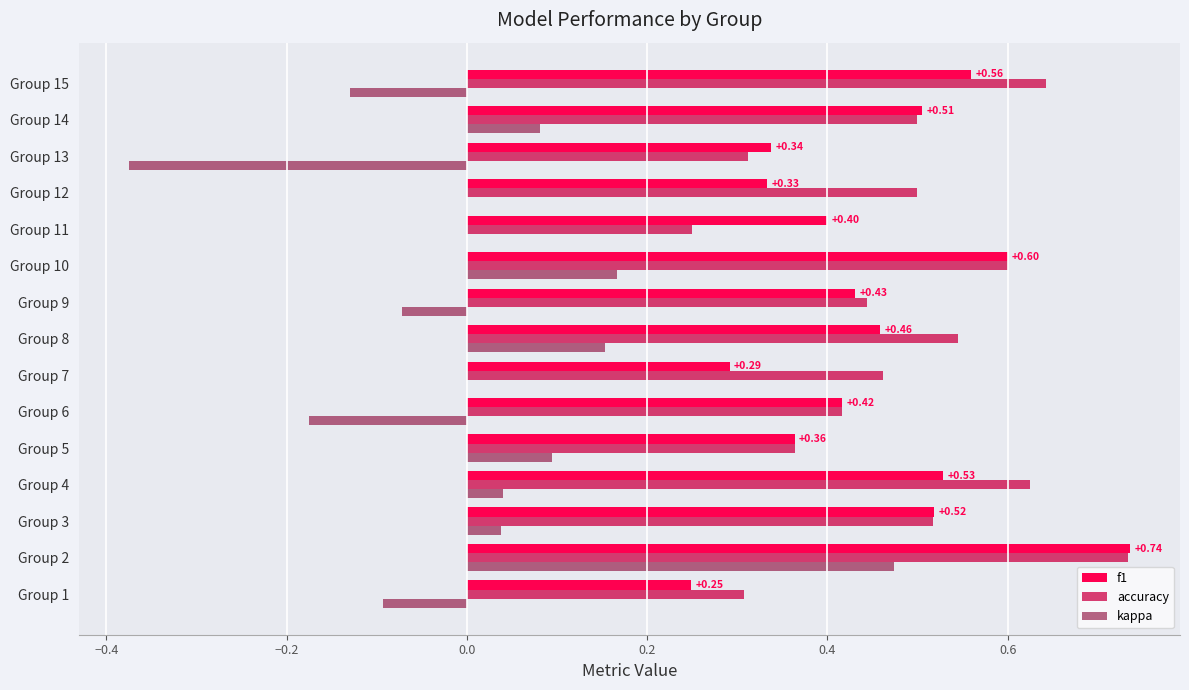

Is the value of f1 at Group 10 greater than the value of accuracy at Group 1?

Yes